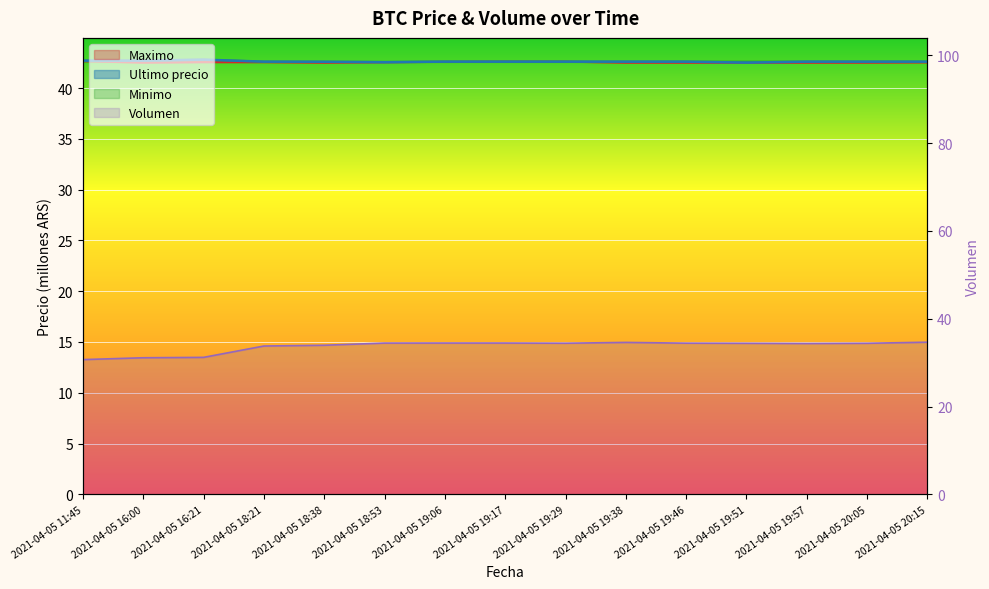

What is the maximum value for Maximo?

42.6